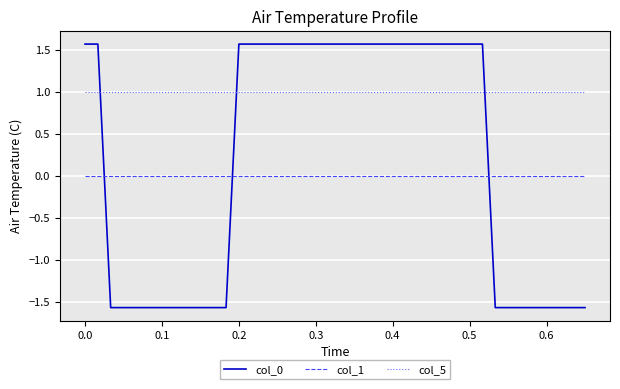

True or false: col_0 and col_1 cross at least once.

True